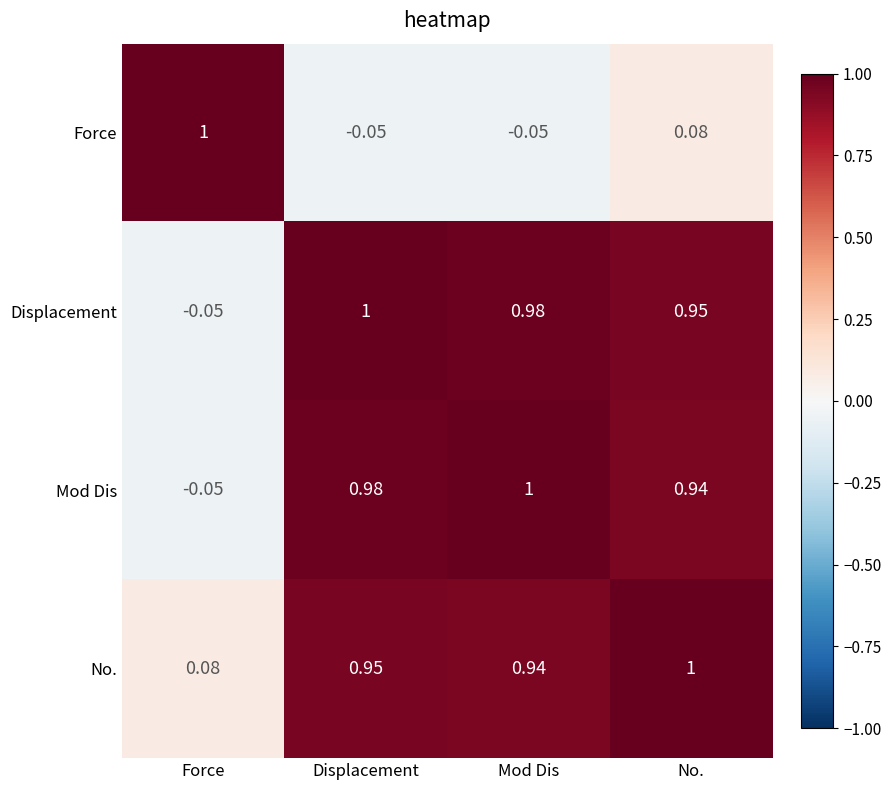

How many data points in Force are above 0?

2